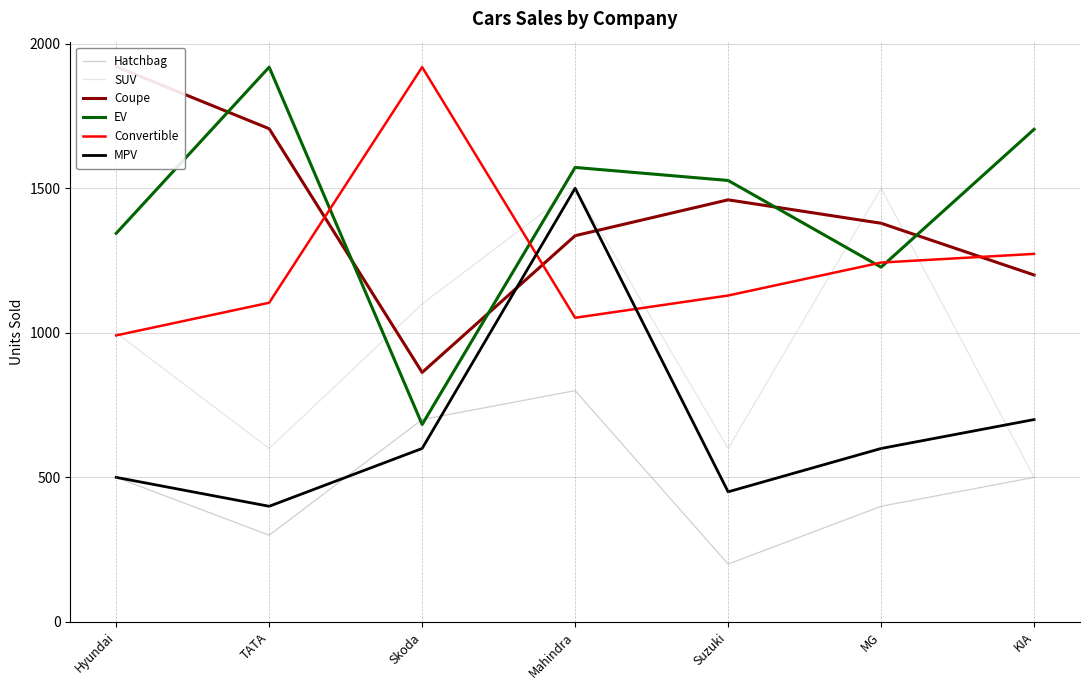

List the series in order of their peak value, lowest first.

Hatchbag, SUV, MPV, EV, Convertible, Coupe